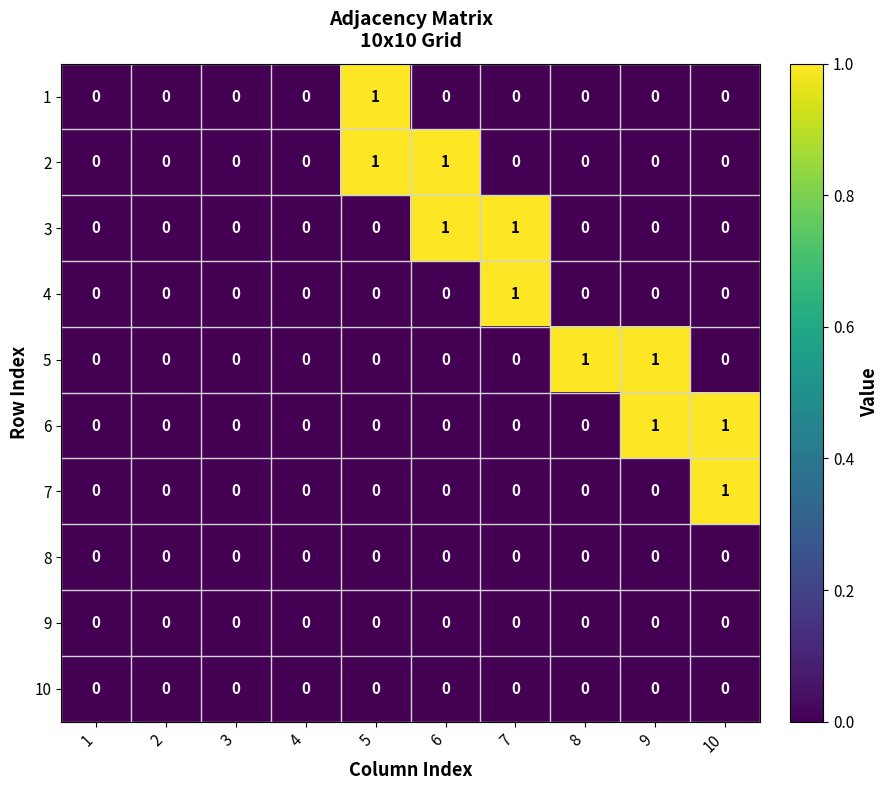

Between 8 and 9, which series saw the biggest shift?

6